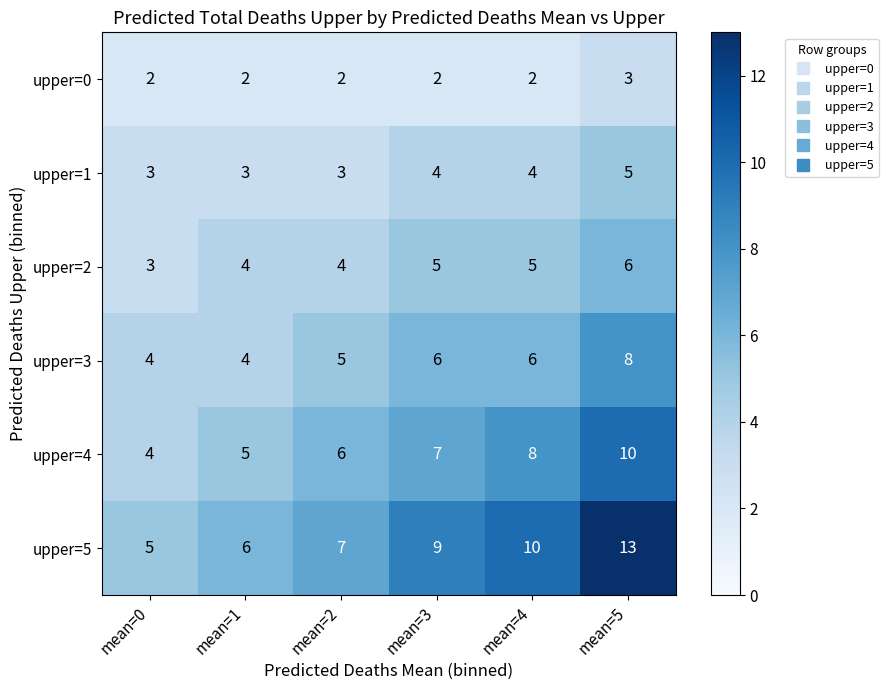

How many upper=0 values are between 2 and 3?

6